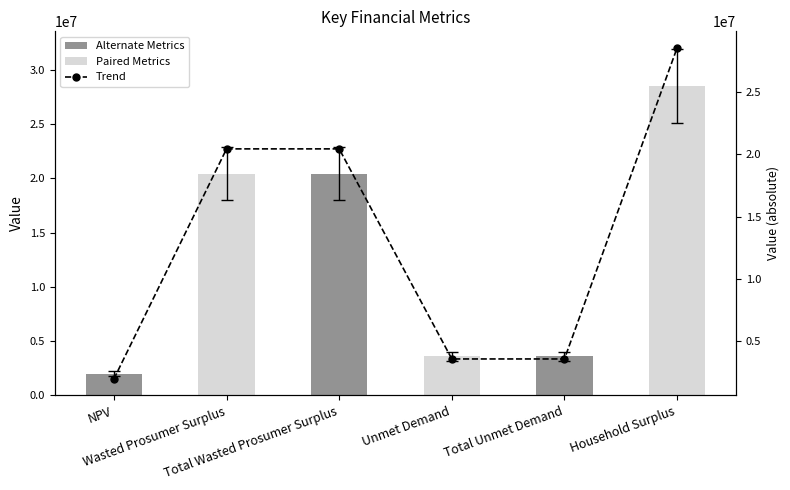

What is the ratio of the value at Total Wasted Prosumer Surplus to the value at Unmet Demand?

5.7